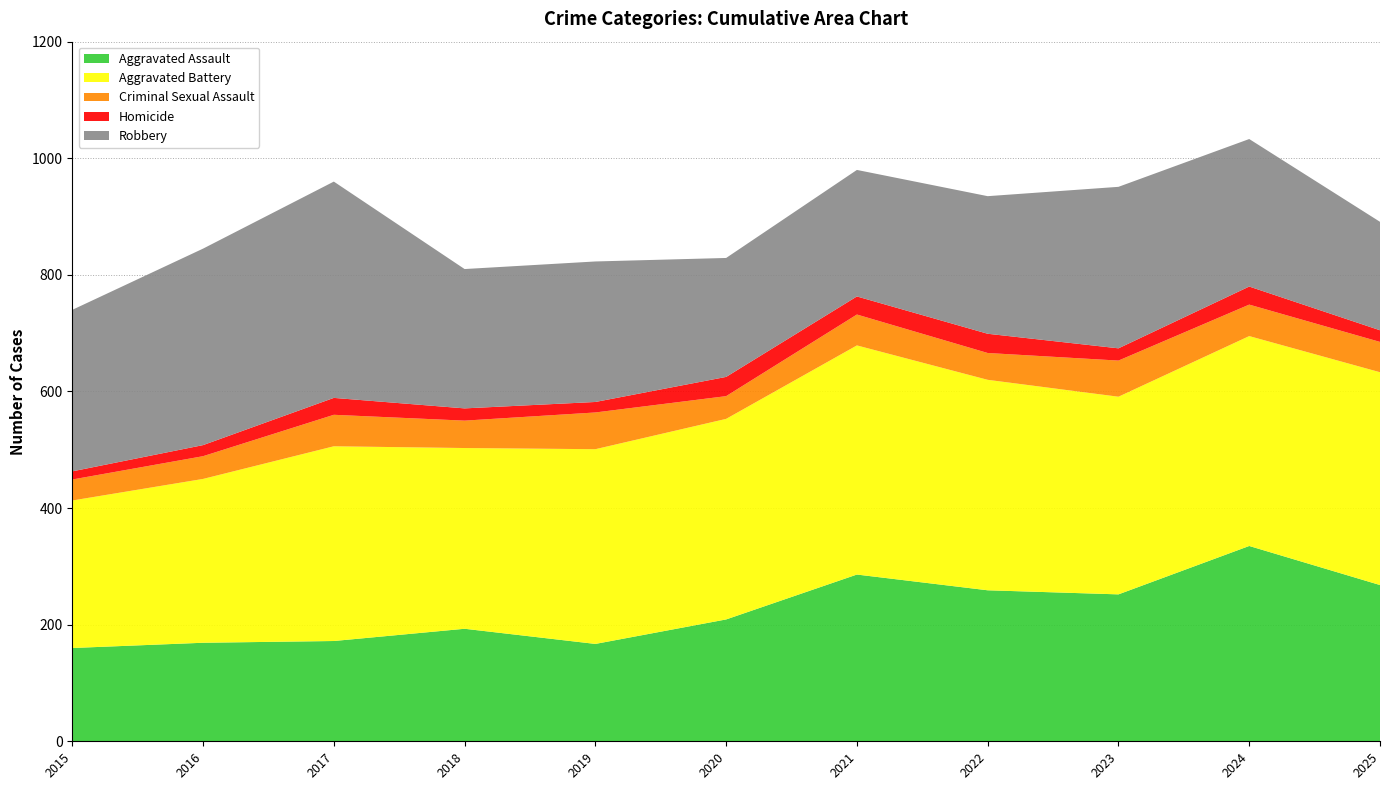

Reading left to right, list all the values displayed in this chart.

Aggravated Assault: 2015=160	2016=169	2017=172	2018=193	2019=167	2020=209	2021=286	2022=259	2023=252	2024=335	2025=268
Aggravated Battery: 2015=253	2016=281	2017=334	2018=310	2019=334	2020=344	2021=393	2022=361	2023=339	2024=360	2025=365
Criminal Sexual Assault: 2015=36	2016=39	2017=54	2018=47	2019=63	2020=39	2021=53	2022=46	2023=62	2024=54	2025=52
Homicide: 2015=14	2016=19	2017=29	2018=21	2019=18	2020=33	2021=31	2022=33	2023=21	2024=31	2025=20
Robbery: 2015=277	2016=337	2017=371	2018=239	2019=241	2020=204	2021=217	2022=236	2023=277	2024=253	2025=186